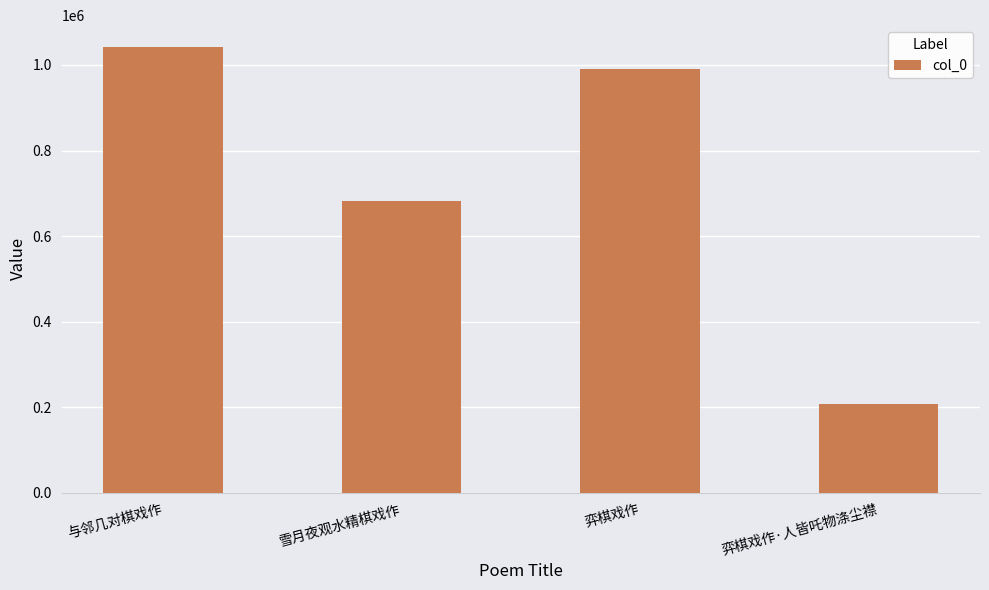

Where is the data nearest to the value 624392?

雪月夜观水精棋戏作